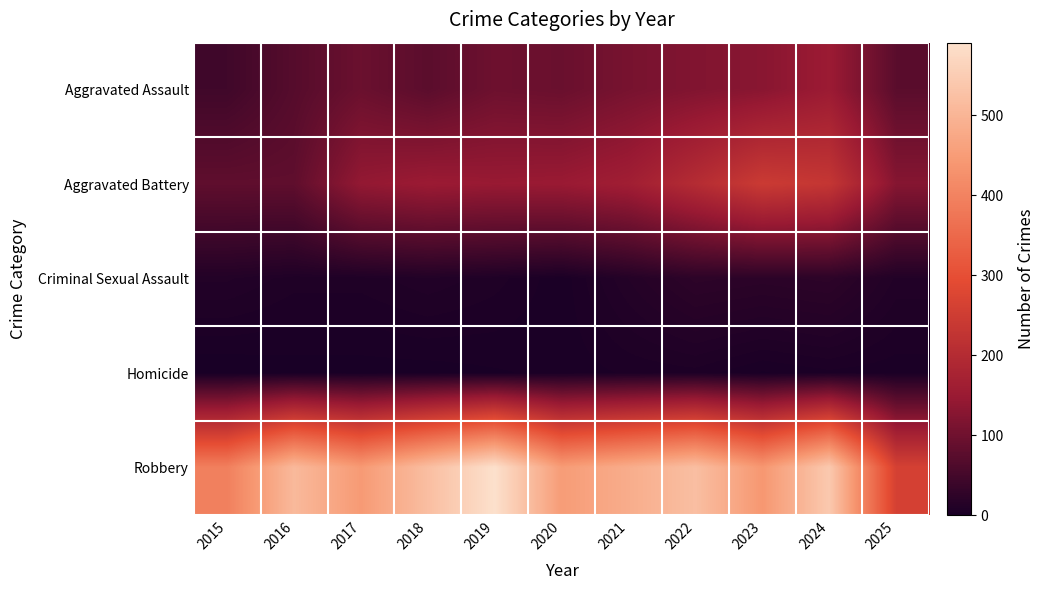

Which label corresponds to the largest value in the chart?

2019